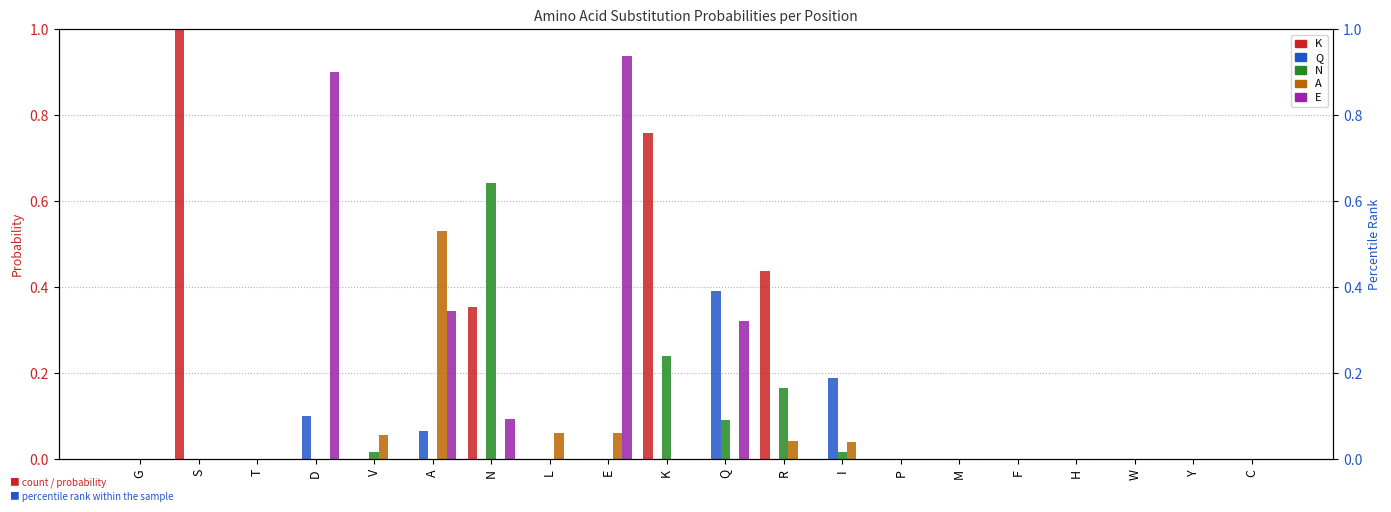

List the series in order of their peak value, highest first.

K, E, N, A, Q